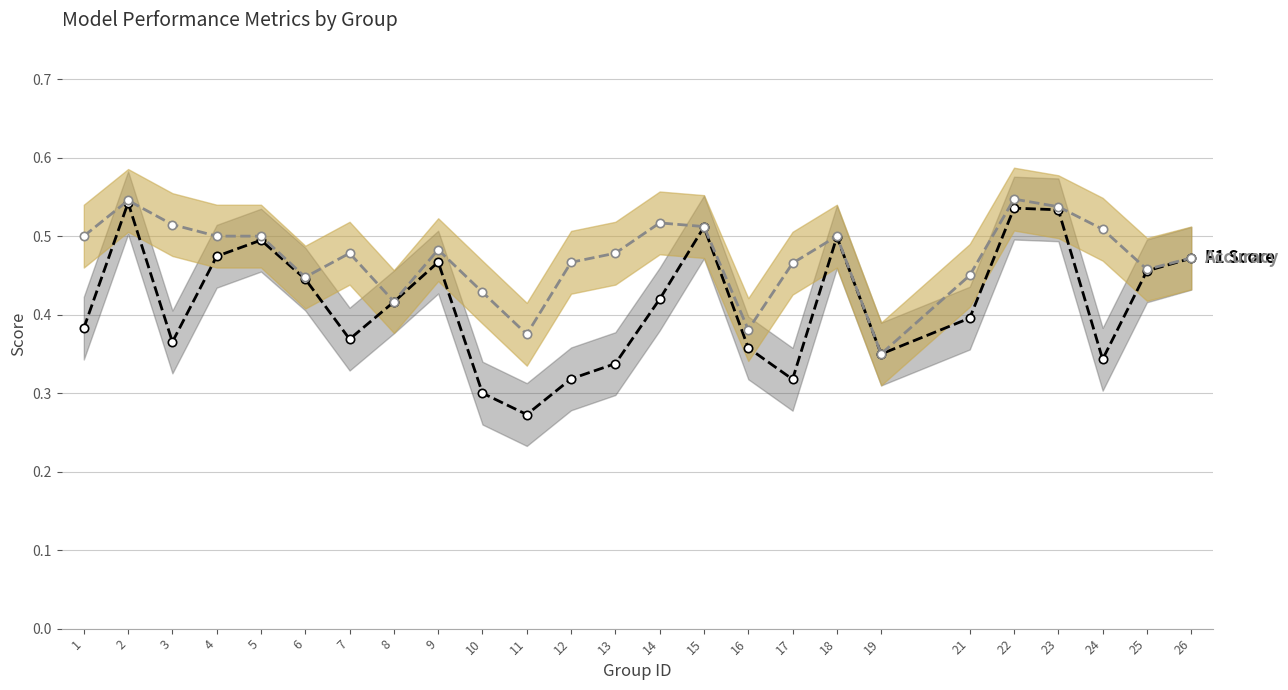

What is the difference between the highest and lowest values at 12?

0.1